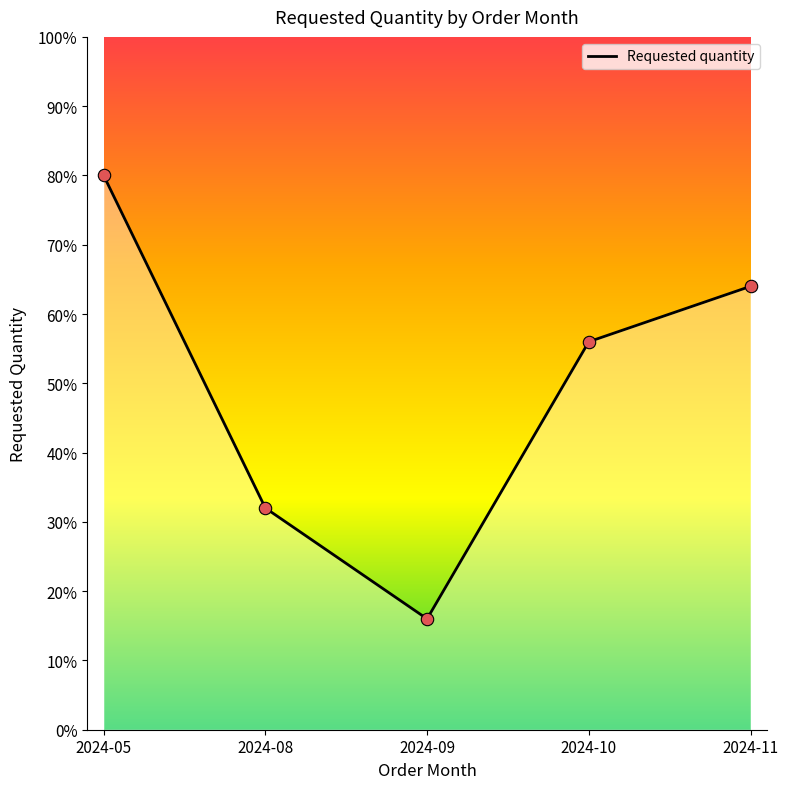

Which has a higher value, 2024-08 or 2024-10?

2024-10